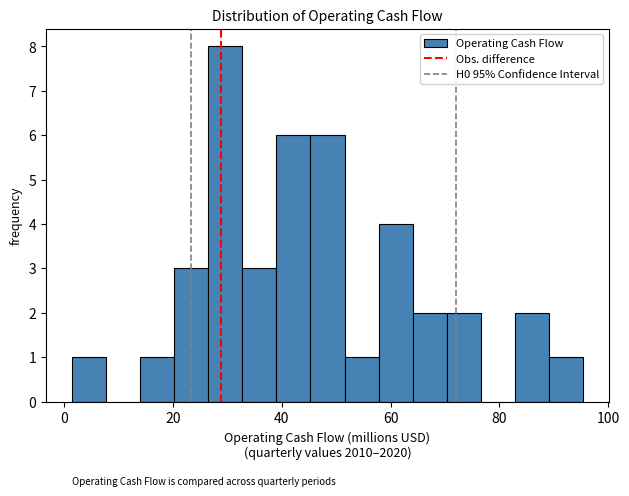

Around what value on the x-axis is the tallest bar? Give the approximate position of its centre, as read against the axis.

30